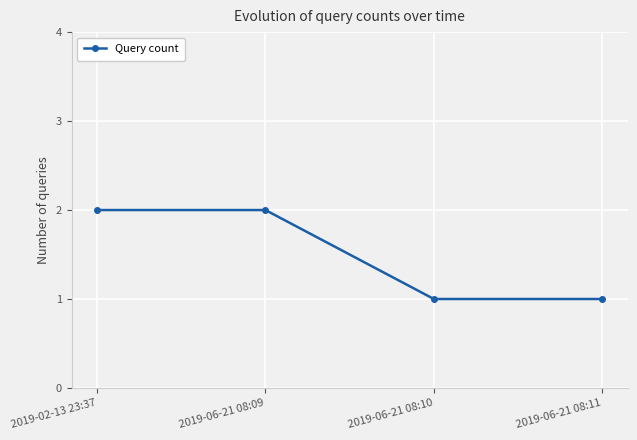

What is the sum of all values?

6